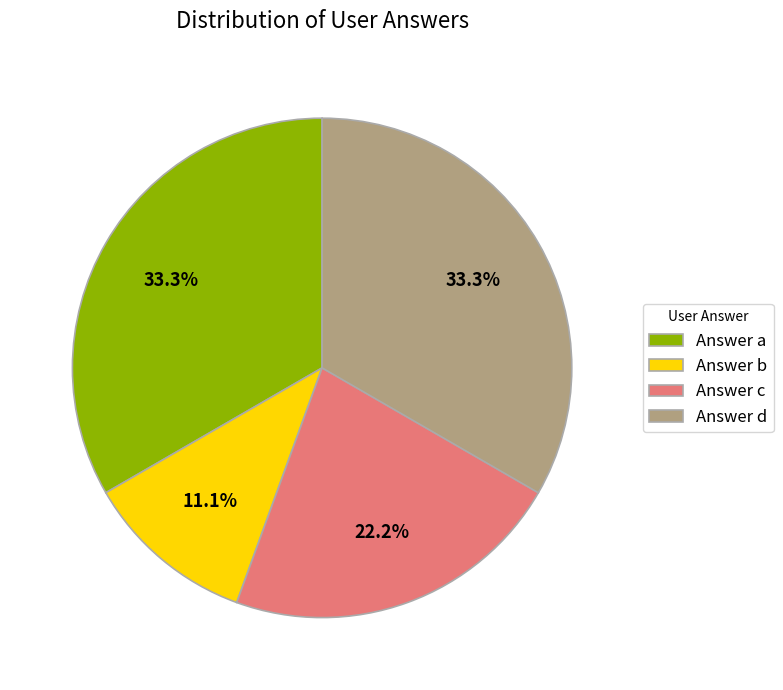

Is it true that Answer d is 33% of the pie?

True